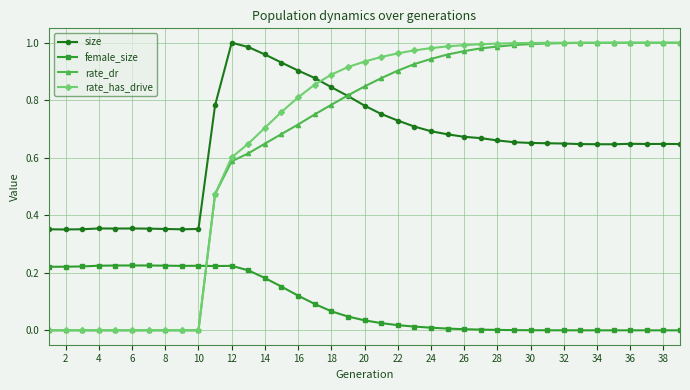

What are all the series names shown in the legend?

size, female_size, rate_dr, rate_has_drive